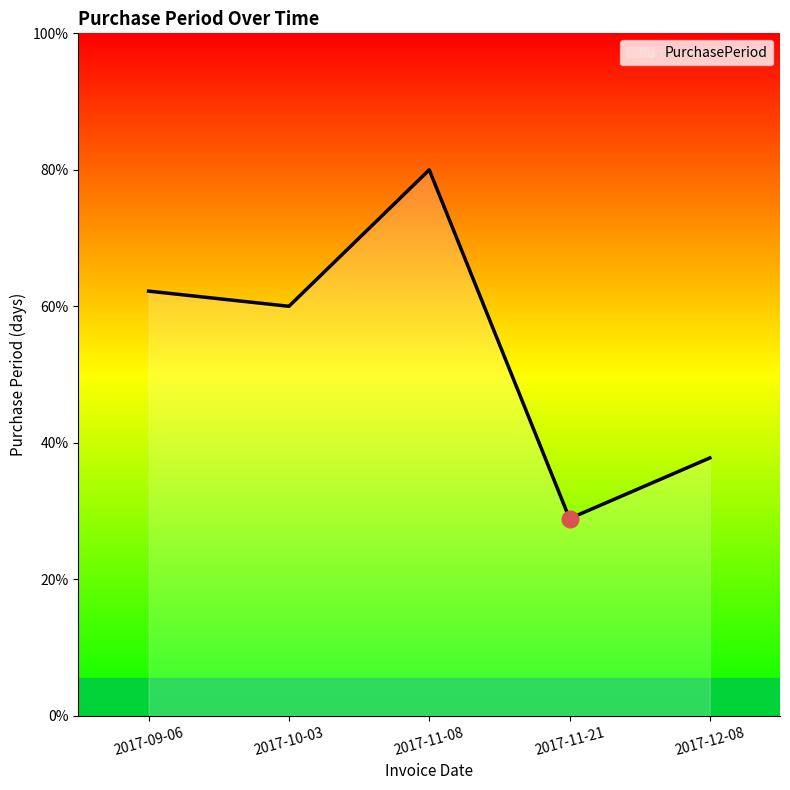

How many points are higher than both their immediate neighbors (excluding endpoints)?

1